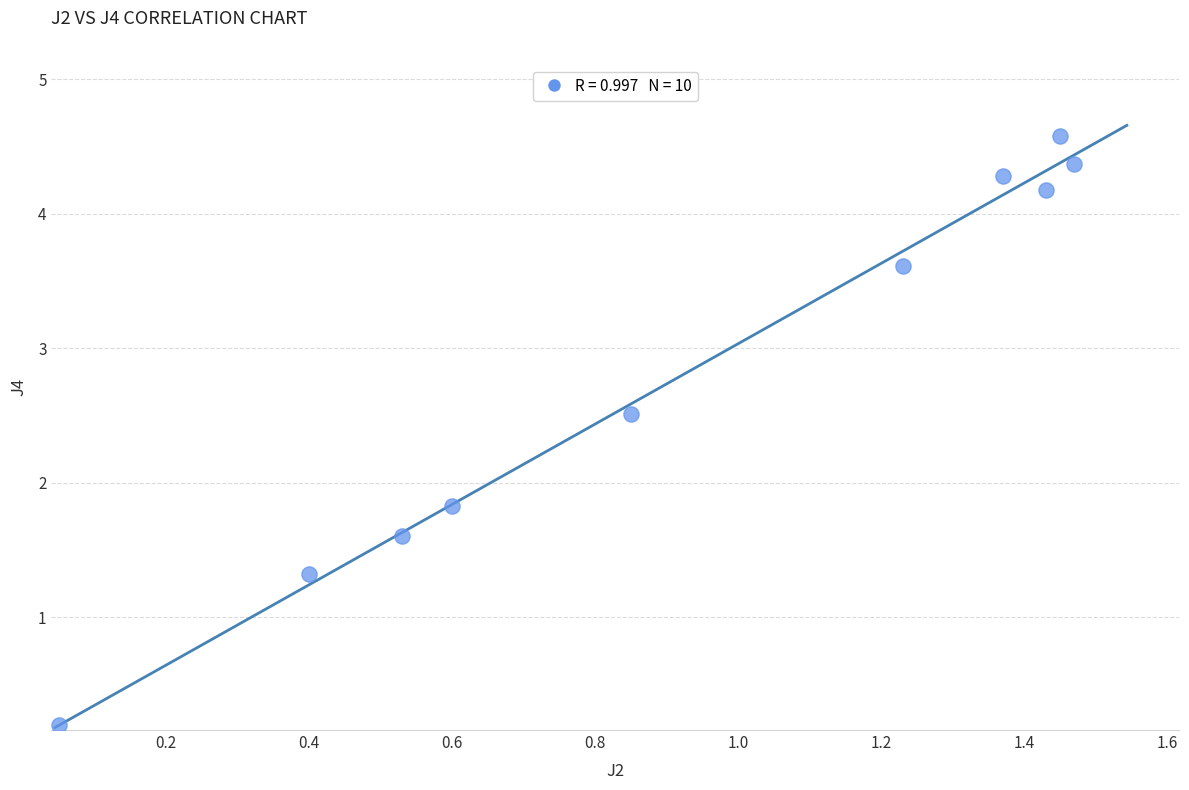

What is the average X value?

0.9